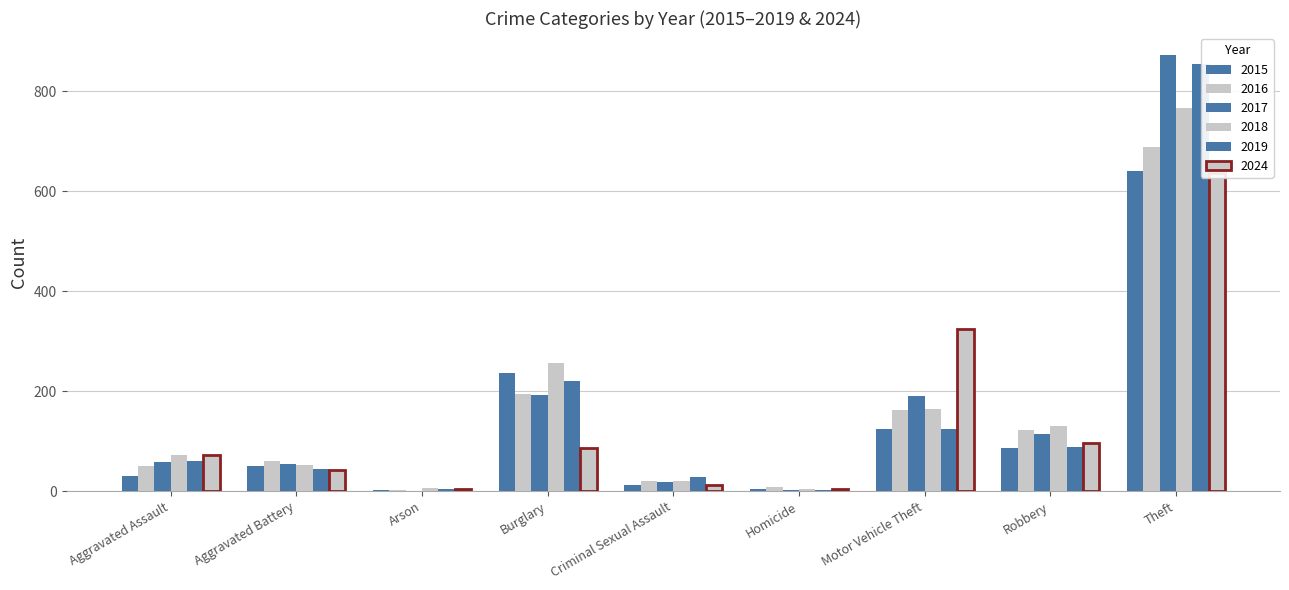

How many series are shown in this chart?

6